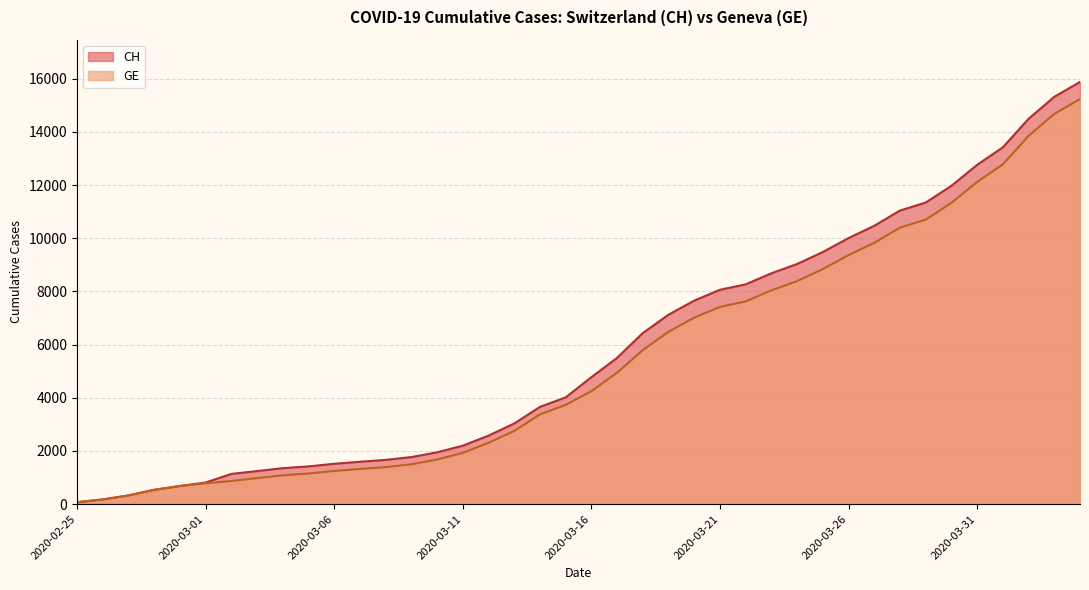

Reading left to right, extract all data points from this chart.

CH: 73	178	329	540	682	814	1137	1245	1353	1420	1519	1595	1664	1770	1949	2199	2577	3033	3658	4014	4775	5501	6434	7125	7654	8061	8265	8681	9030	9481	10005	10467	11041	11340	11971	12758	13418	14489	15316	15875
GE: 73	178	329	540	682	784	872	979	1085	1152	1248	1324	1393	1499	1678	1928	2306	2752	3377	3733	4248	4944	5792	6483	7012	7419	7623	8039	8388	8839	9363	9825	10399	10698	11329	12116	12776	13847	14674	15233